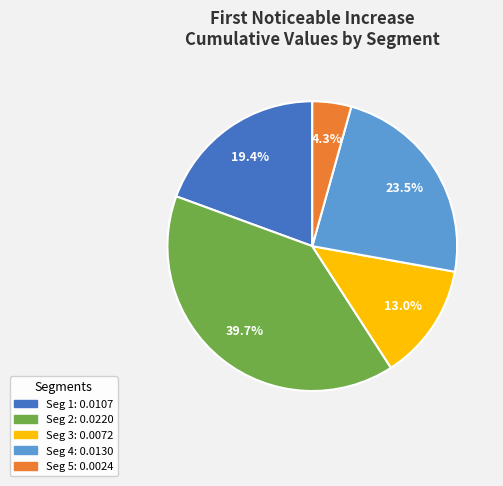

Is there a majority slice in this chart?

No